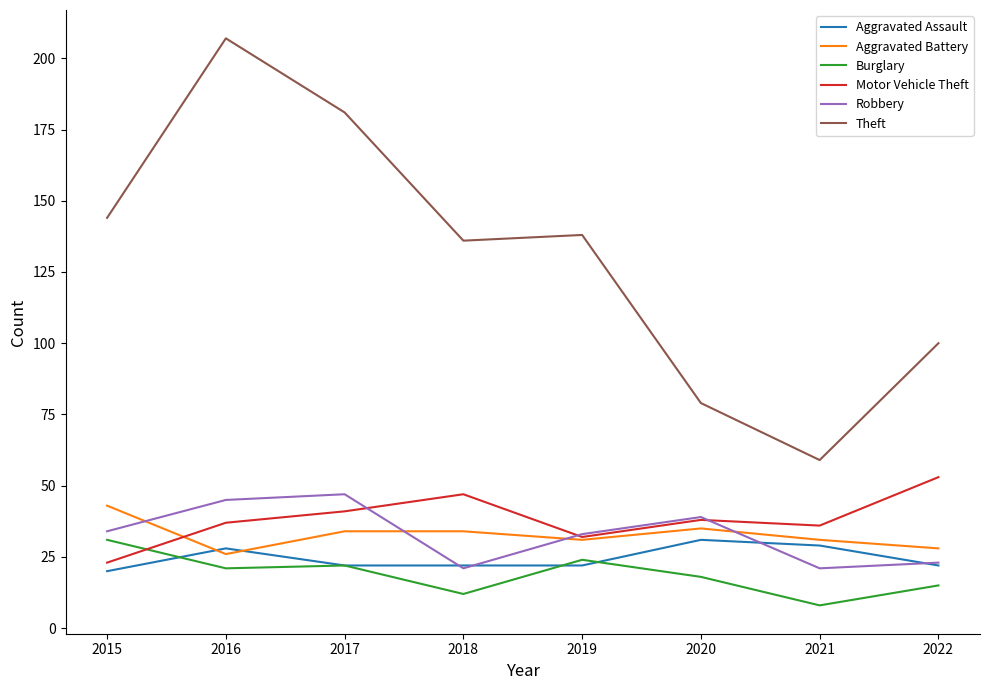

Reading right to left, extract all data points from this chart.

Aggravated Assault: 22	29	31	22	22	22	28	20
Aggravated Battery: 28	31	35	31	34	34	26	43
Burglary: 15	8	18	24	12	22	21	31
Motor Vehicle Theft: 53	36	38	32	47	41	37	23
Robbery: 23	21	39	33	21	47	45	34
Theft: 100	59	79	138	136	181	207	144